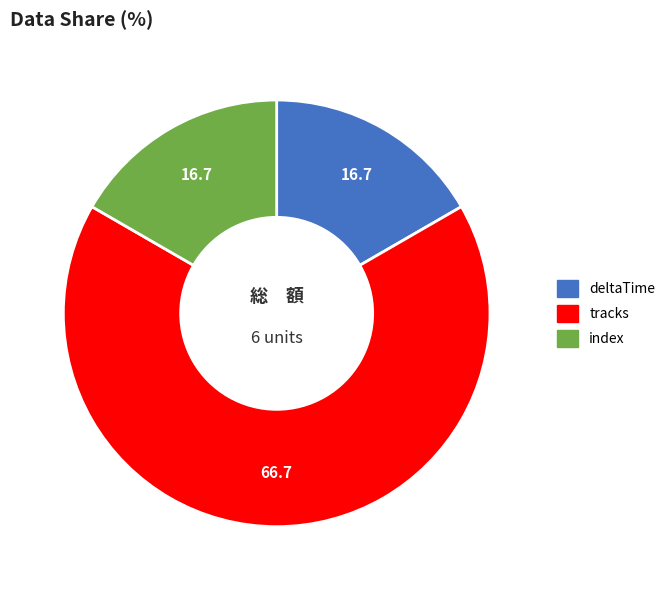

What is the largest slice in the pie chart?

tracks